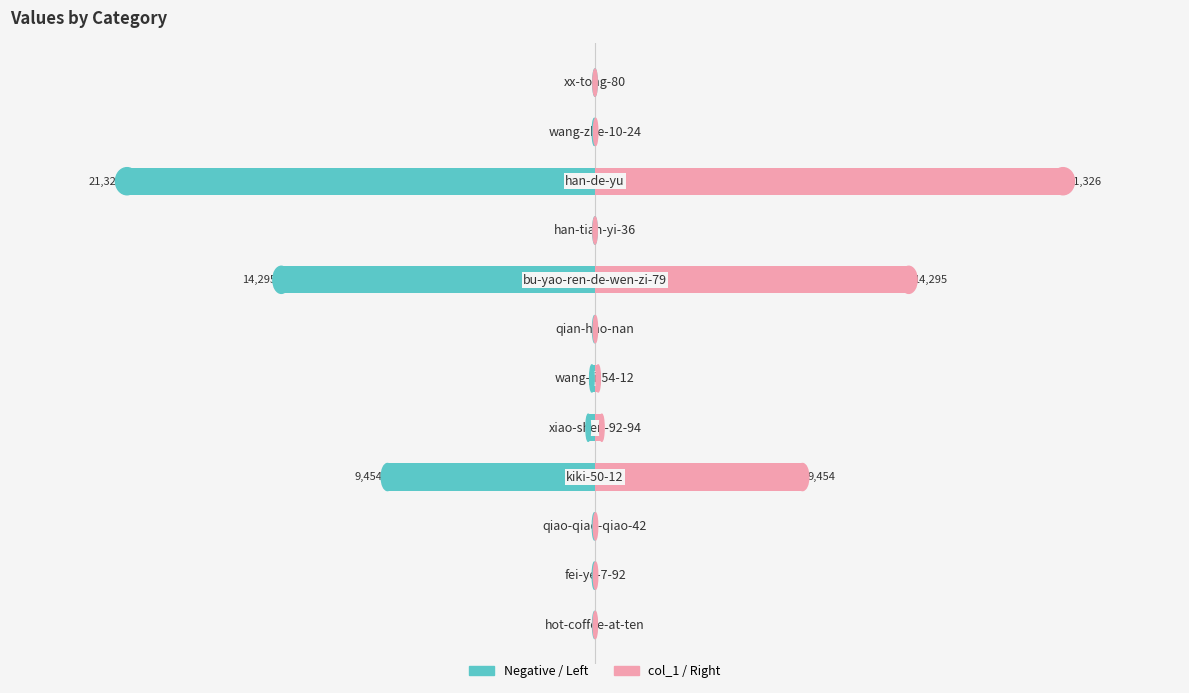

What is the smallest value displayed?

-21326